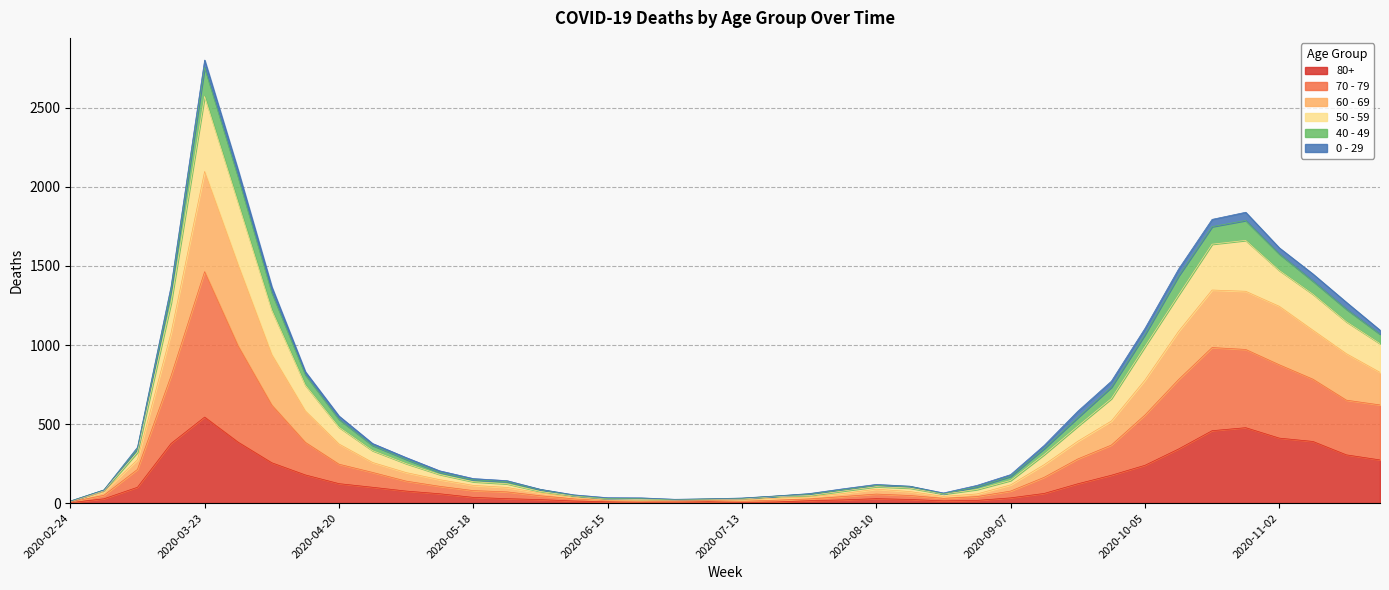

How many interior local valleys does the 60 - 69 series have?

2